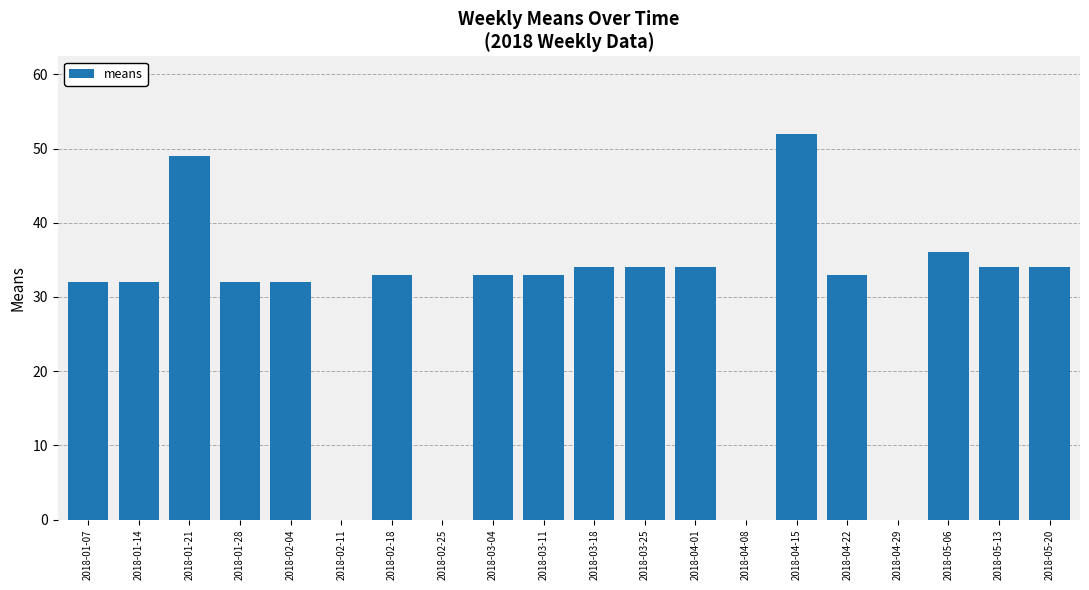

How many data points does each series have?

20